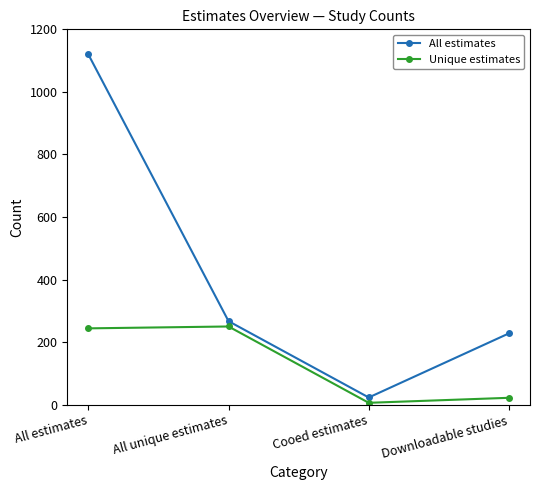

What is the value of the All estimates point at the 3rd from the left?

23